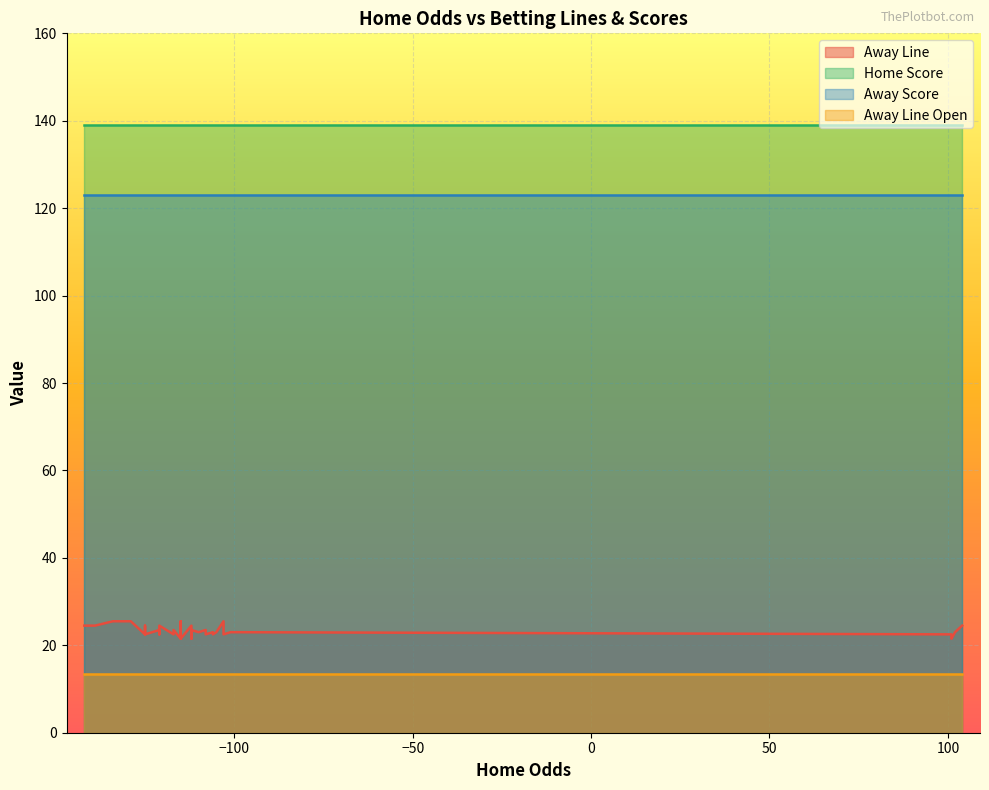

What are all the series names shown in the legend?

Away Line, Home Score, Away Score, Away Line Open